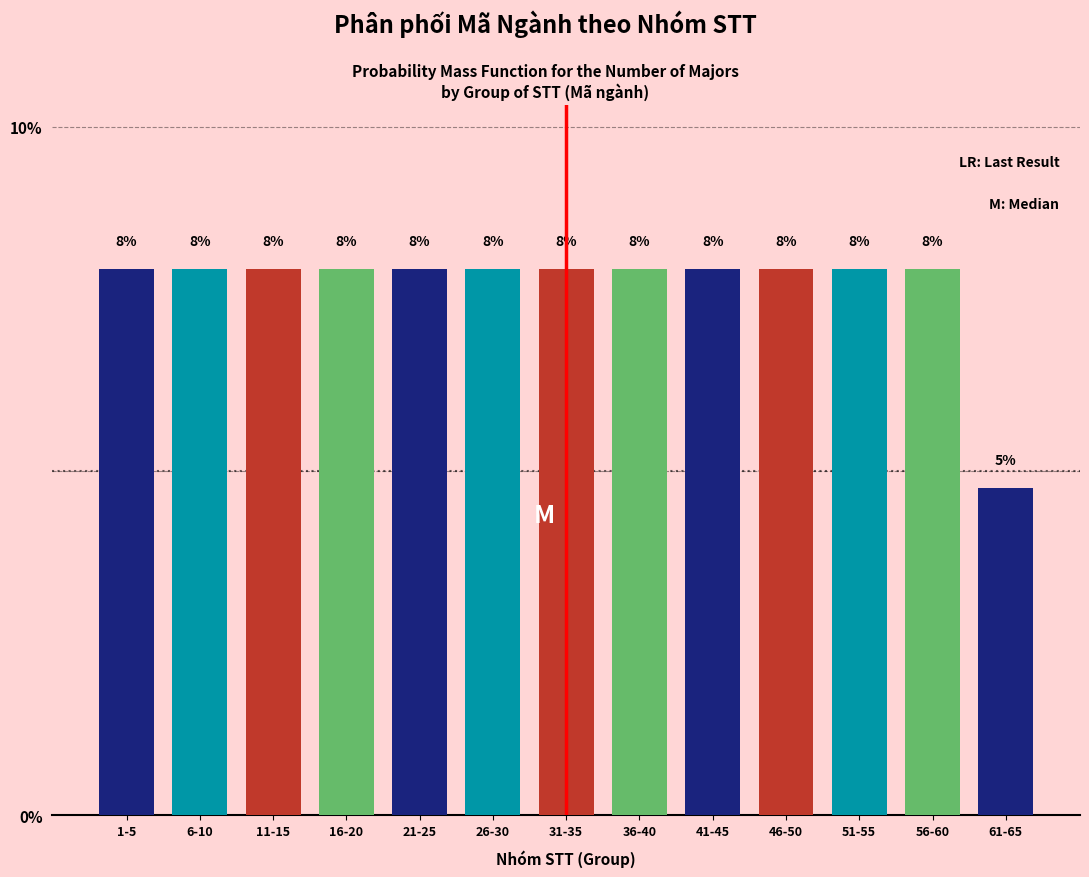

How many bars are there in total?

13